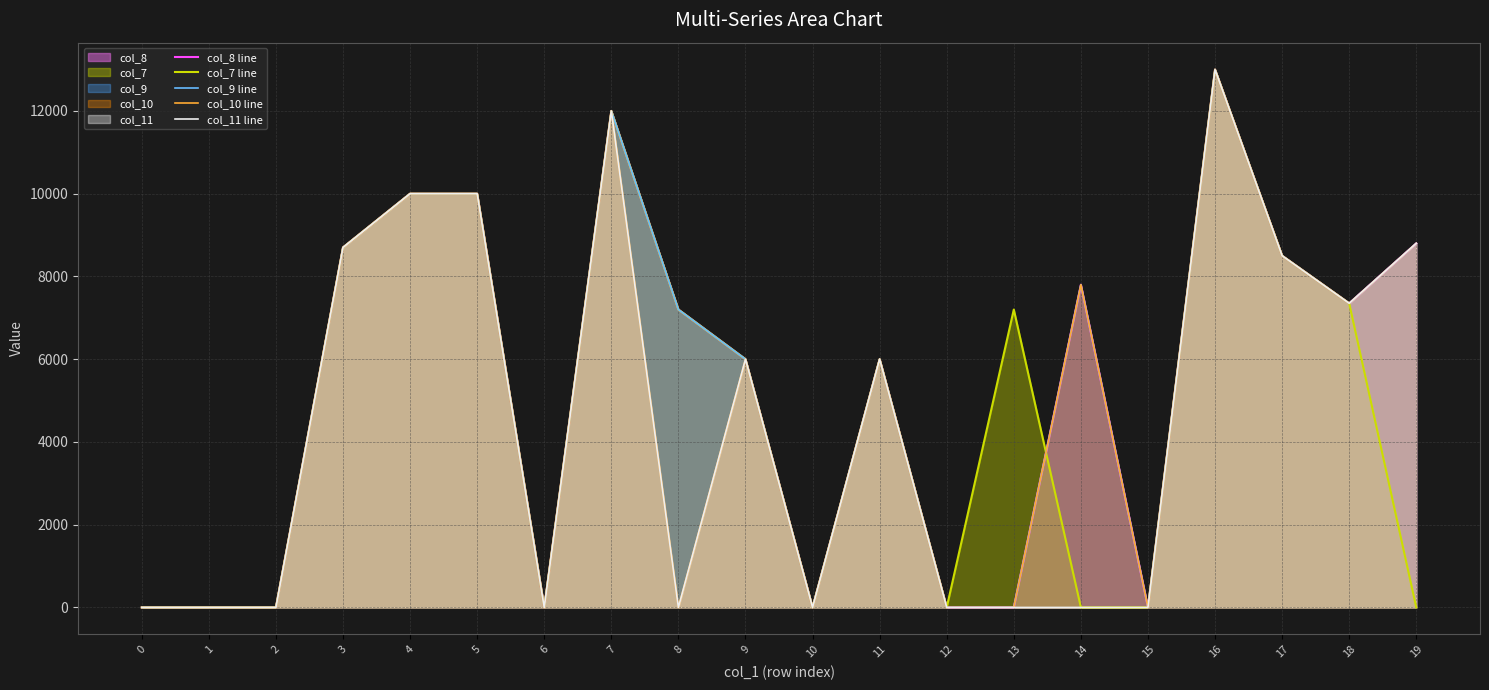

What is the average value of the col_8 line series?

5268